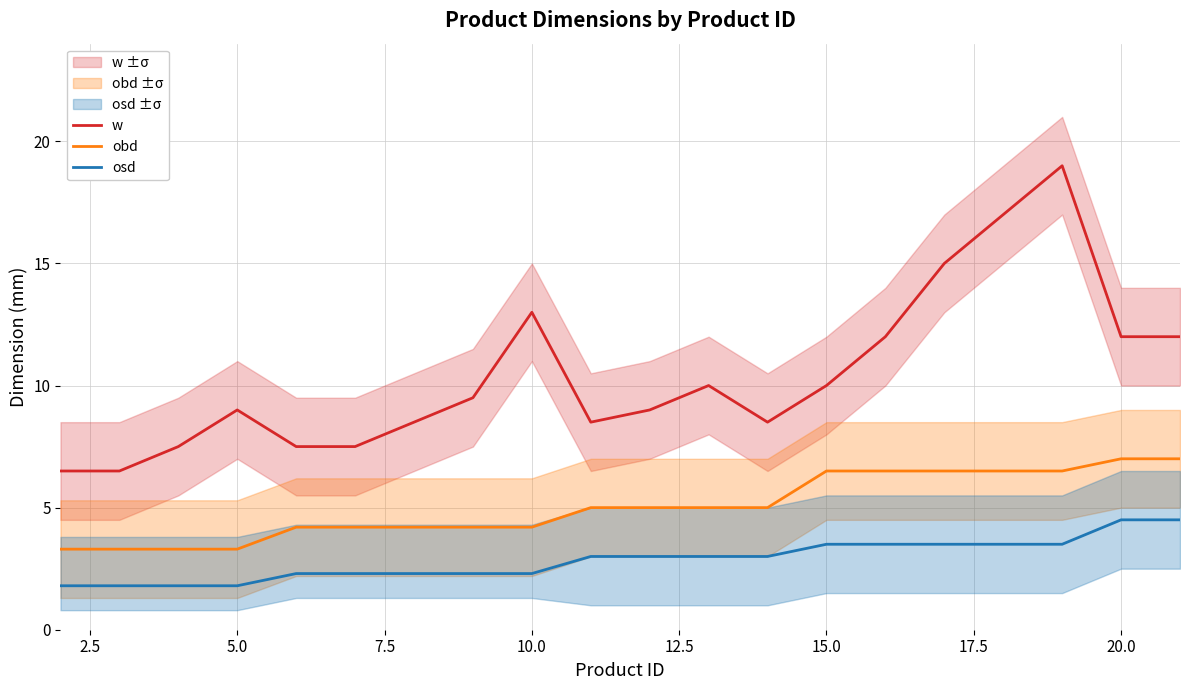

The osd series shows 1.2 at 10.0. True or false?

False